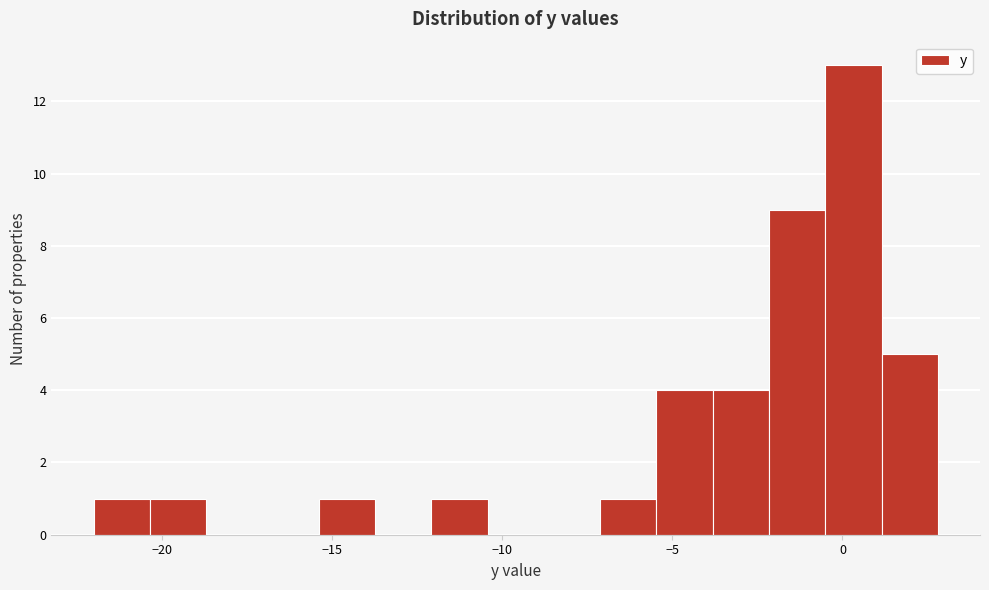

Read against the x-axis, roughly where is the centre of the tallest bar?

0.5